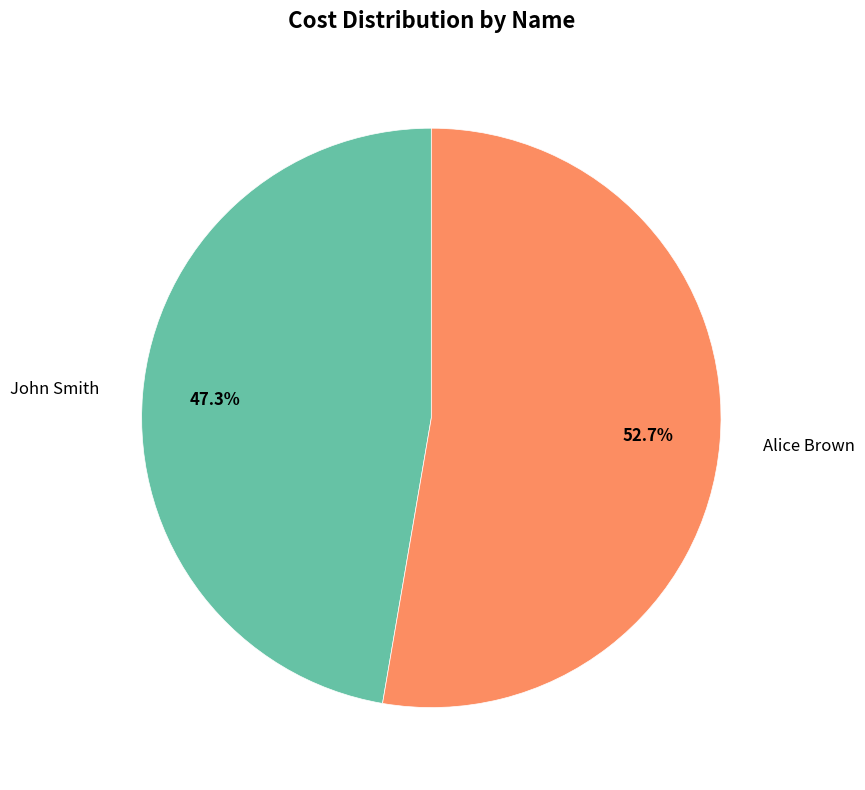

Rank the categories by value from highest to lowest.

Alice Brown, John Smith